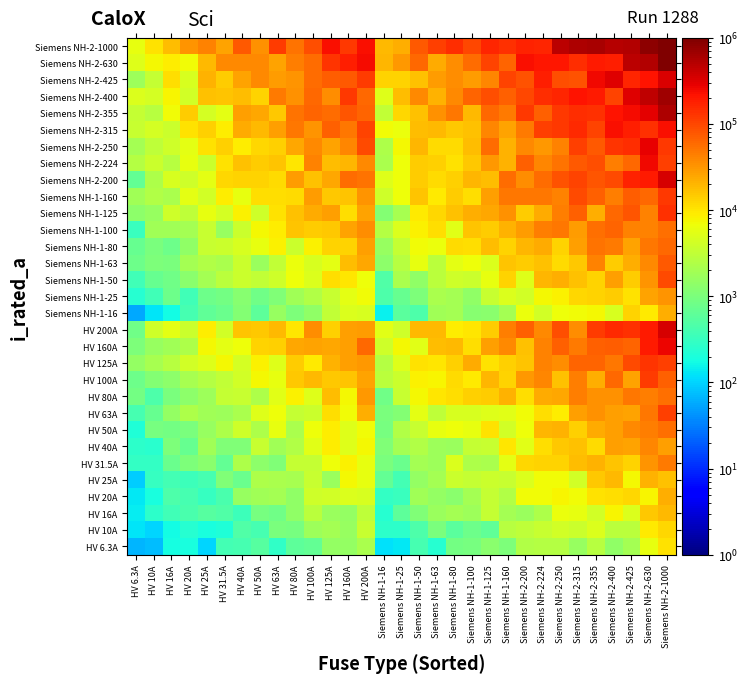

What is the spread (max minus min) of values at Siemens NH-2-200?

221146.6